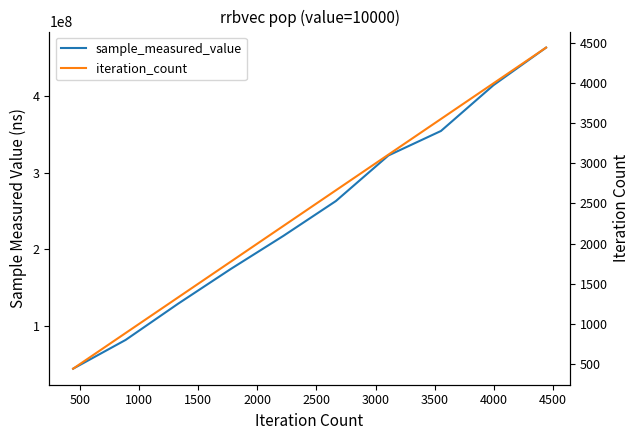

Does the chart display data point markers on the line(s)?

No